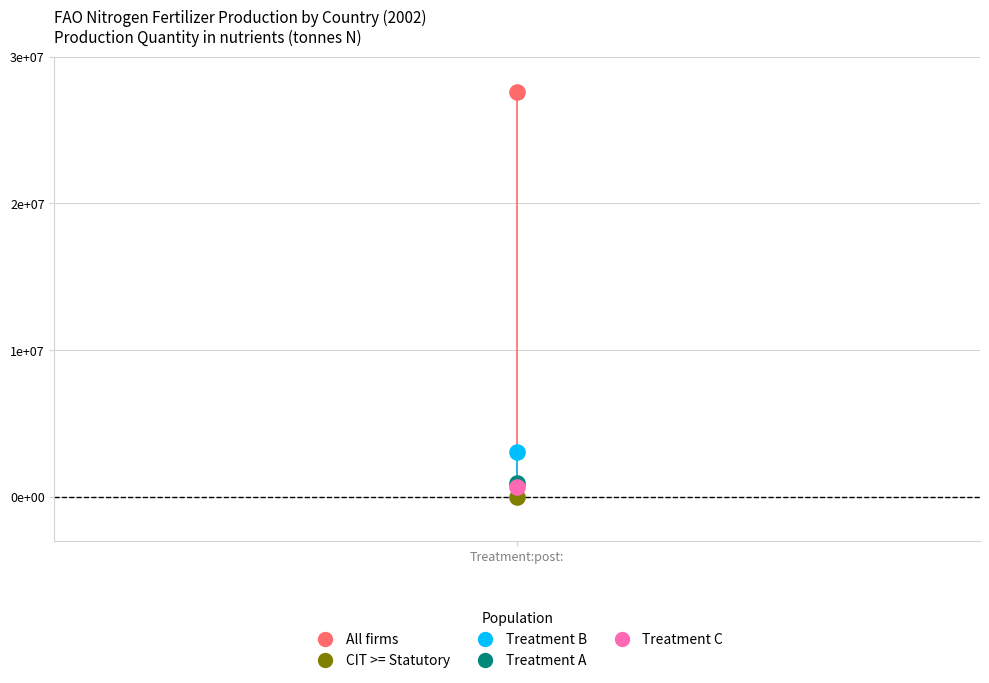

Which series contains the highest Y value?

All firms